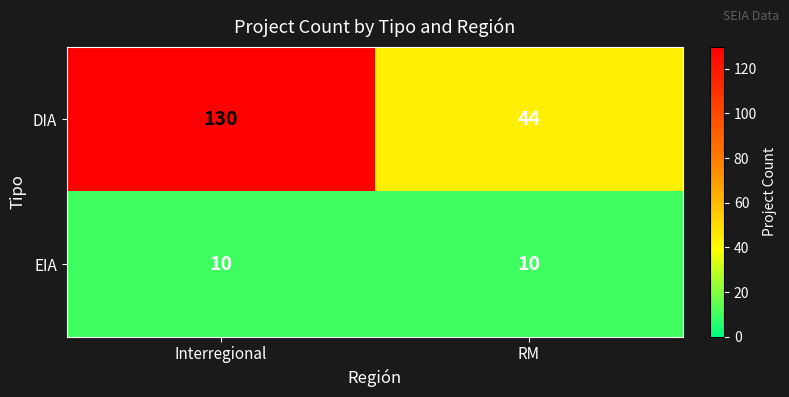

What is the approximate value of DIA at RM, to the nearest 5?

45